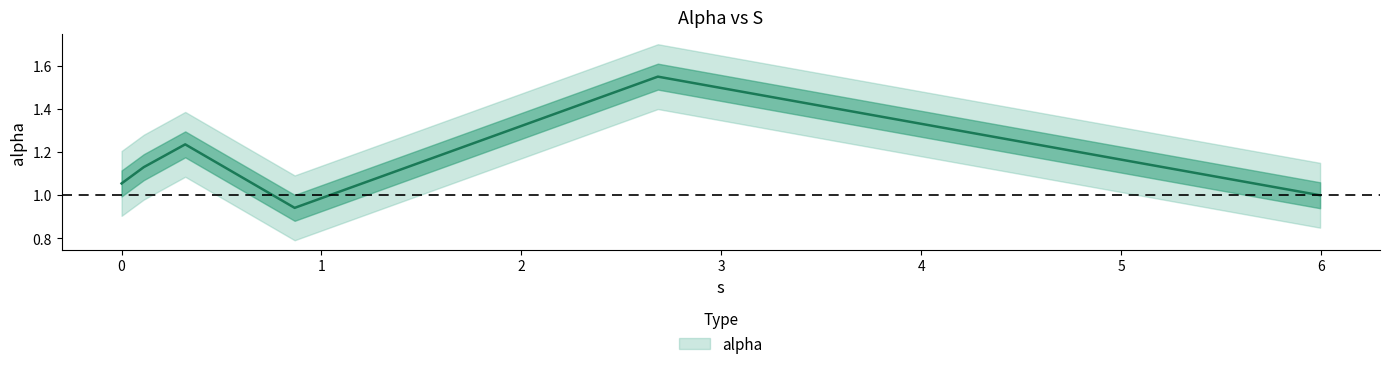

List the labels in order of value, smallest first.

0.8657007228059035, 5.995147478910157, 0.0, 0.1110040239522612, 0.31828904040193723, 2.6825900987390034